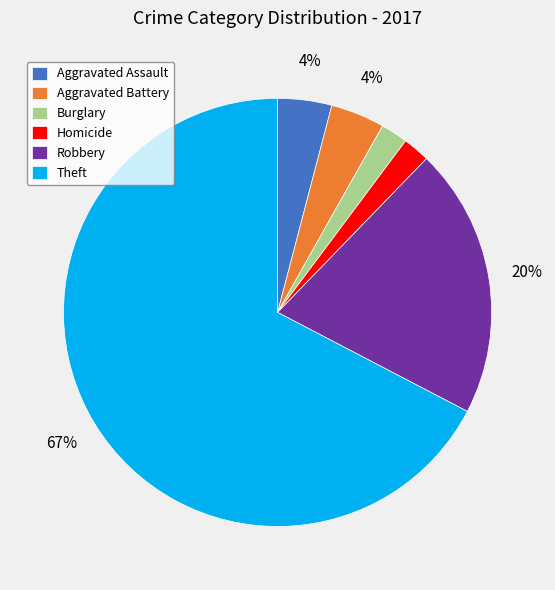

Count the number of slices in the pie.

6